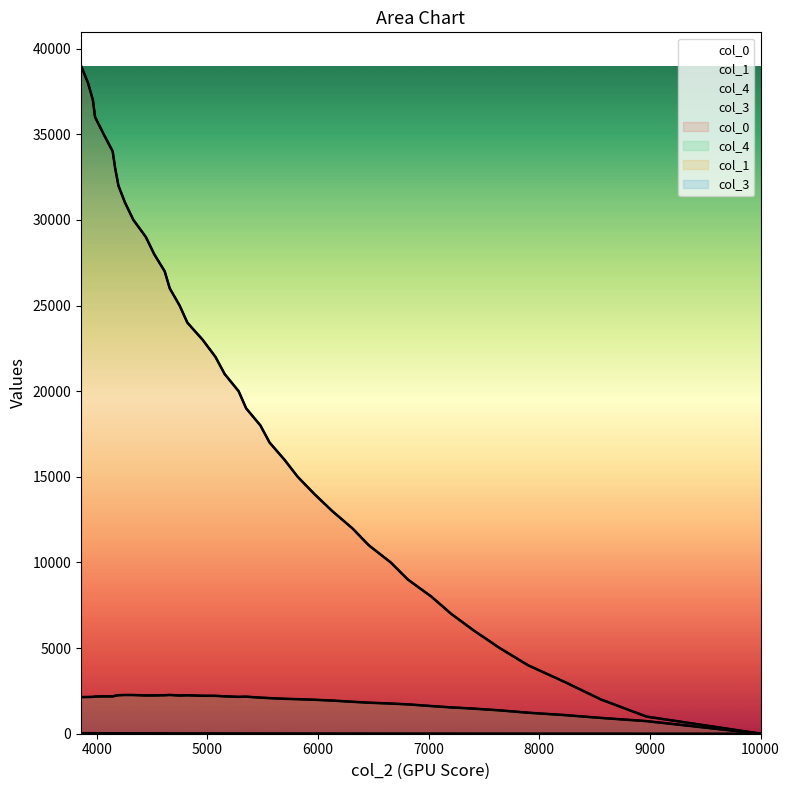

What is the approximate value of col_4 at 4000?

736.0